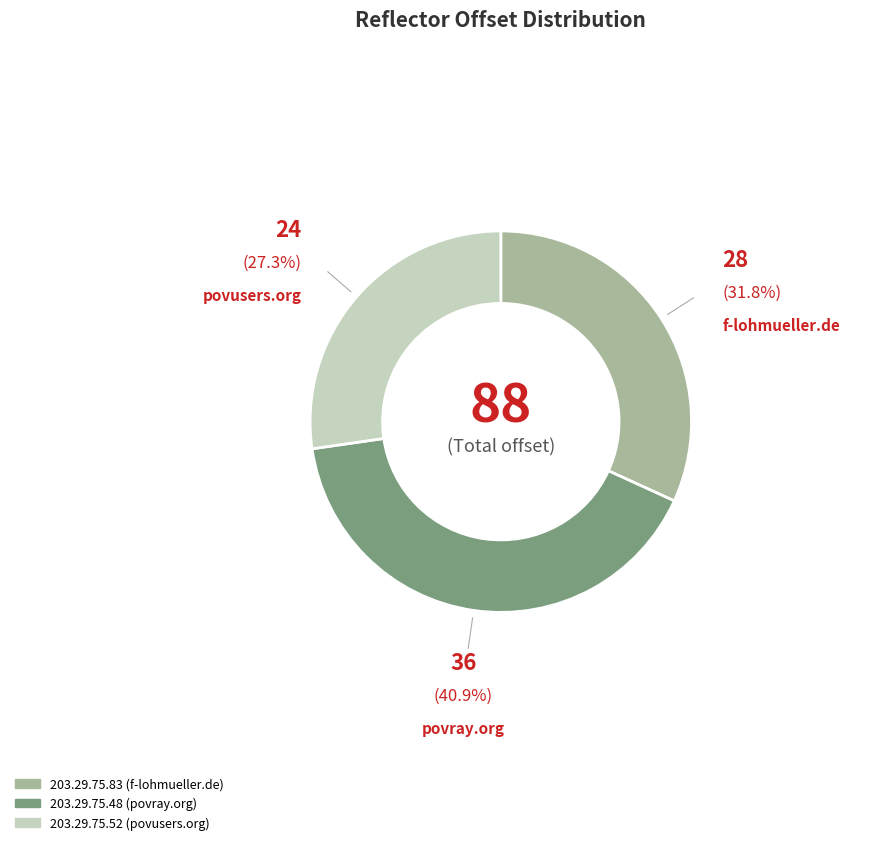

To the nearest percent, what is the average slice percentage?

33%